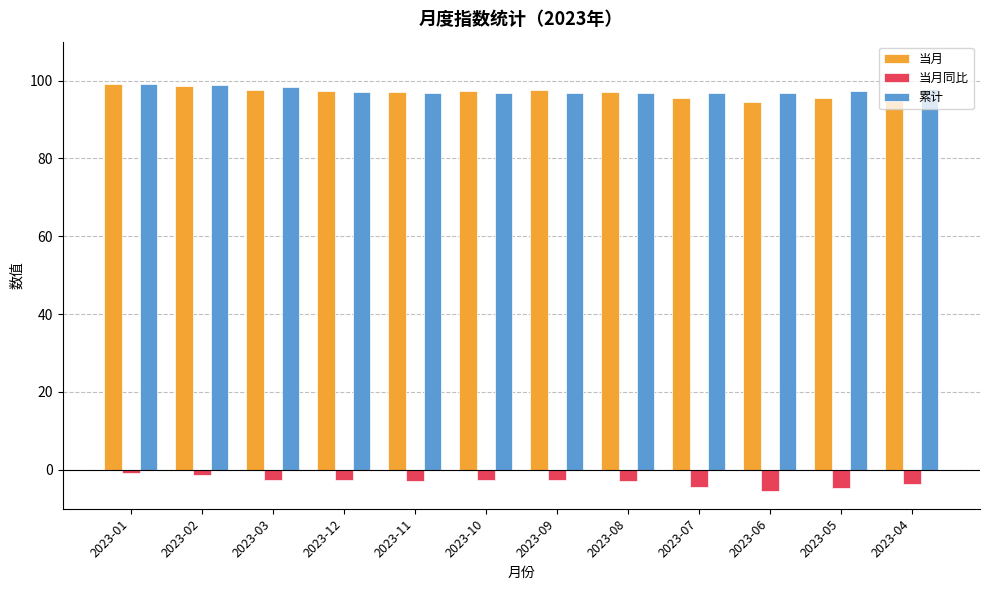

What is the difference between the 当月 values at 2023-02 and 2023-09?

1.1